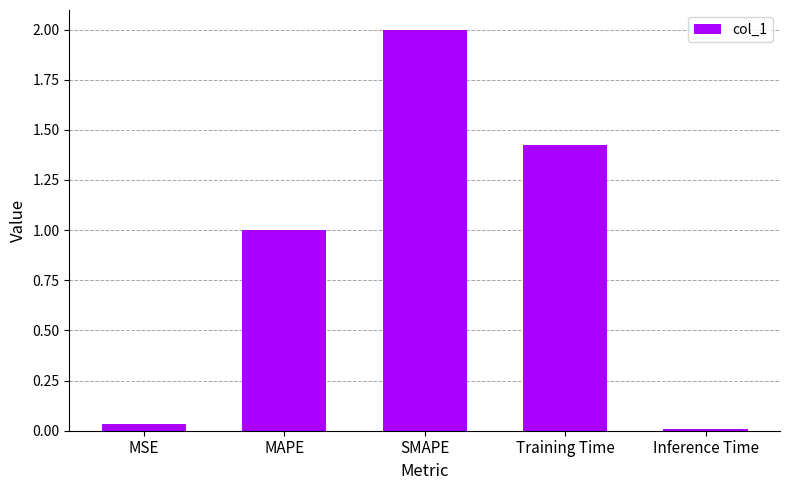

Are the bars horizontal?

No